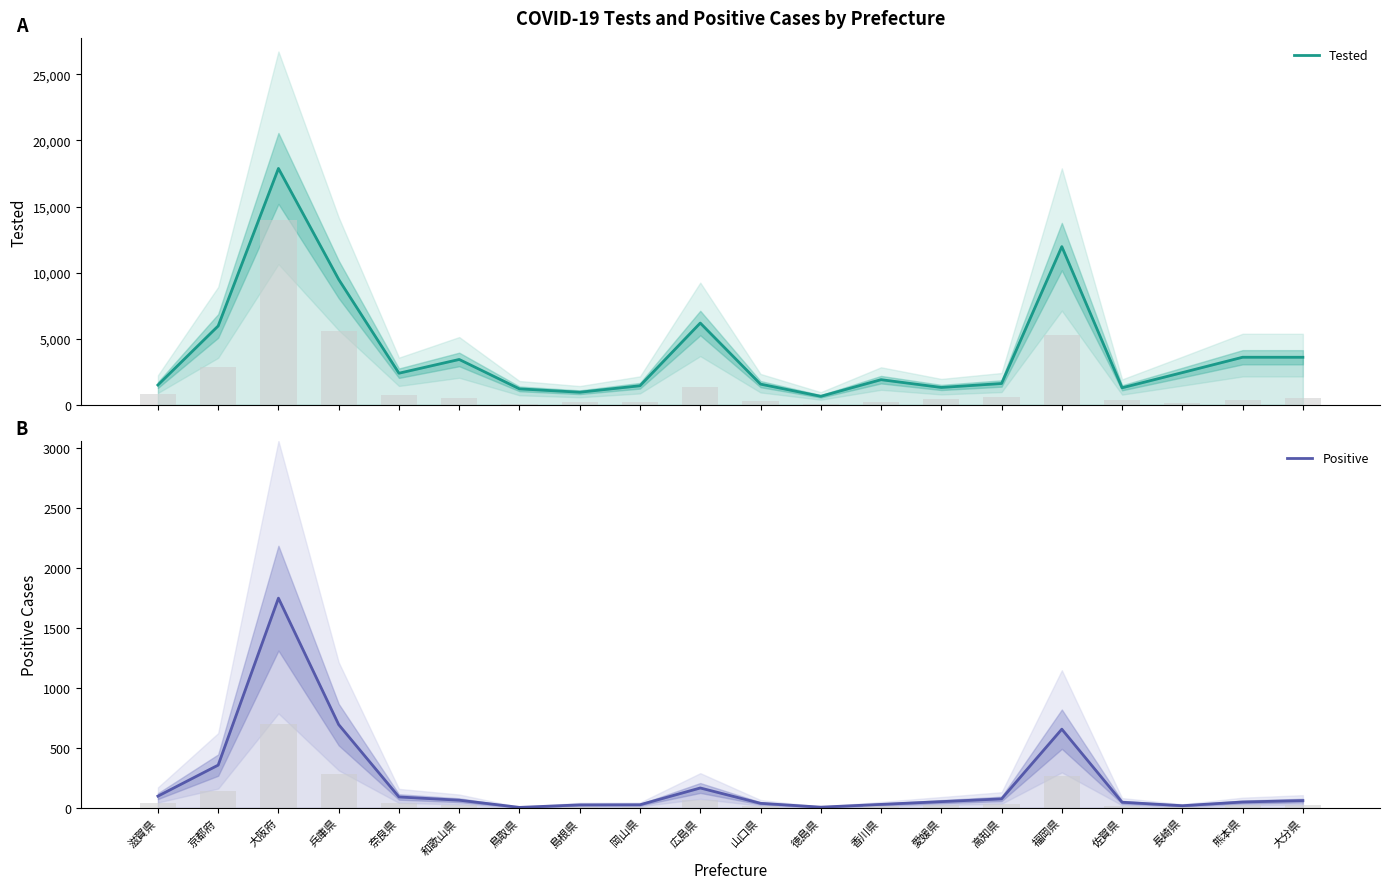

How many categories are shown in the chart?

20